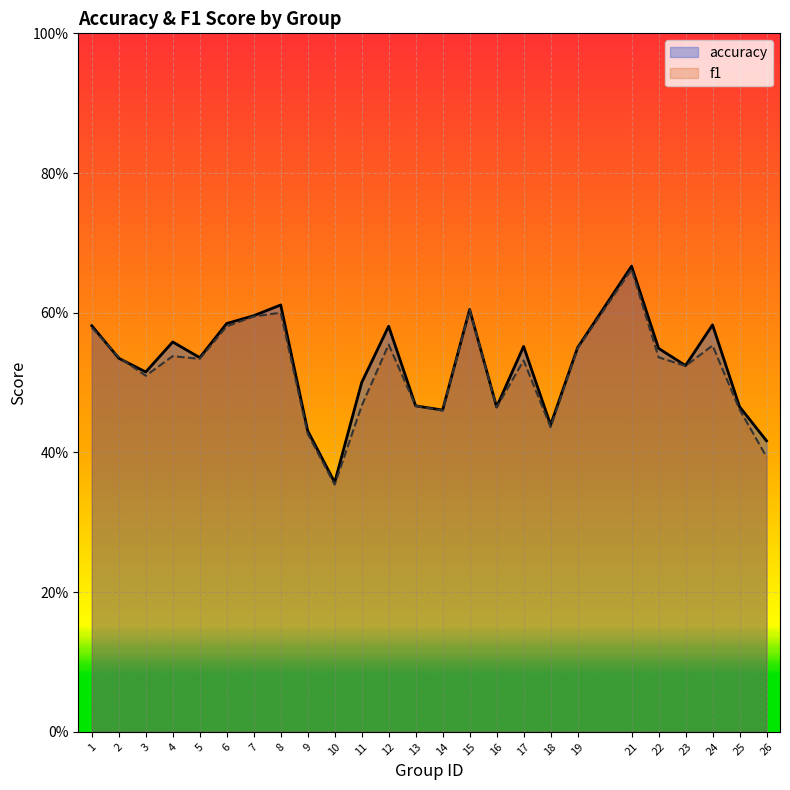

The value of f1 at 24 is 0.2. True or false?

False